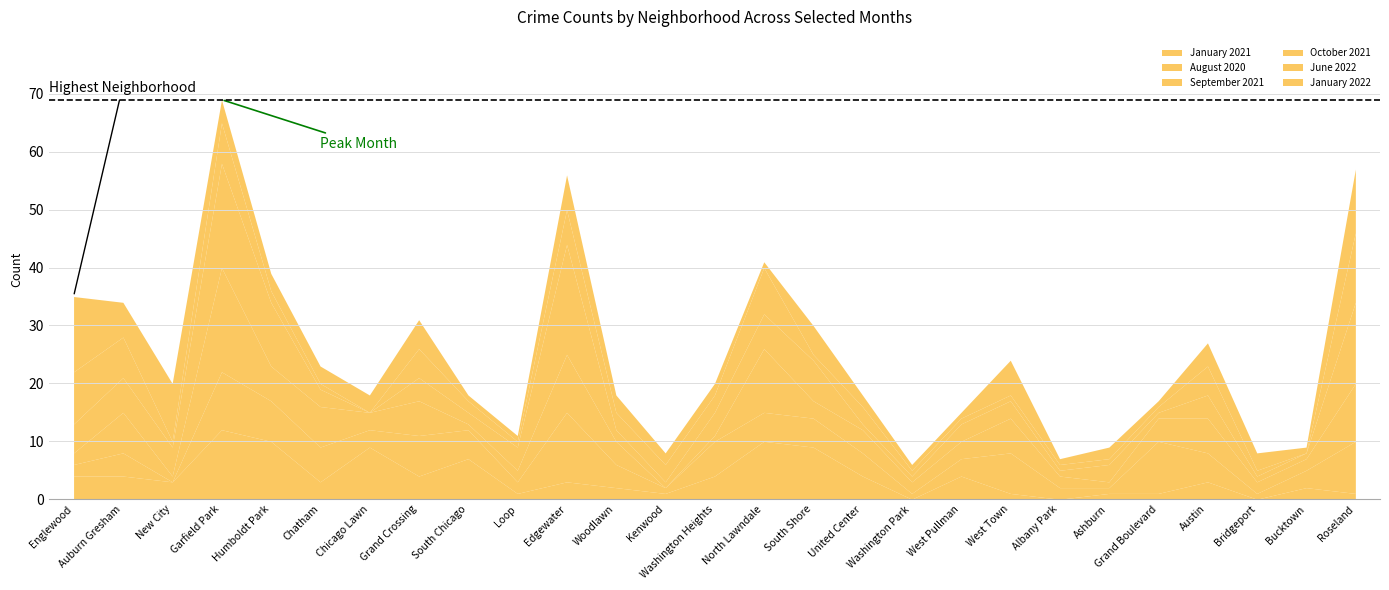

What are all the series names shown in the legend?

January 2021, August 2020, September 2021, October 2021, June 2022, January 2022